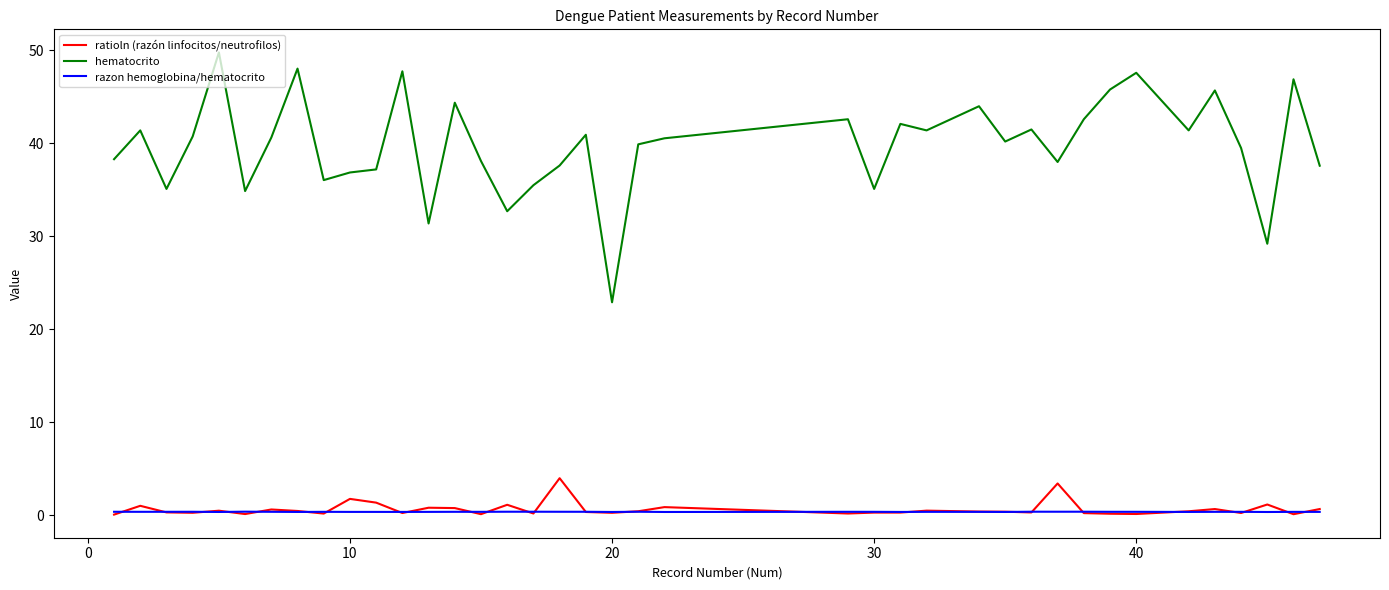

Which series has the largest range (max minus min)?

hematocrito